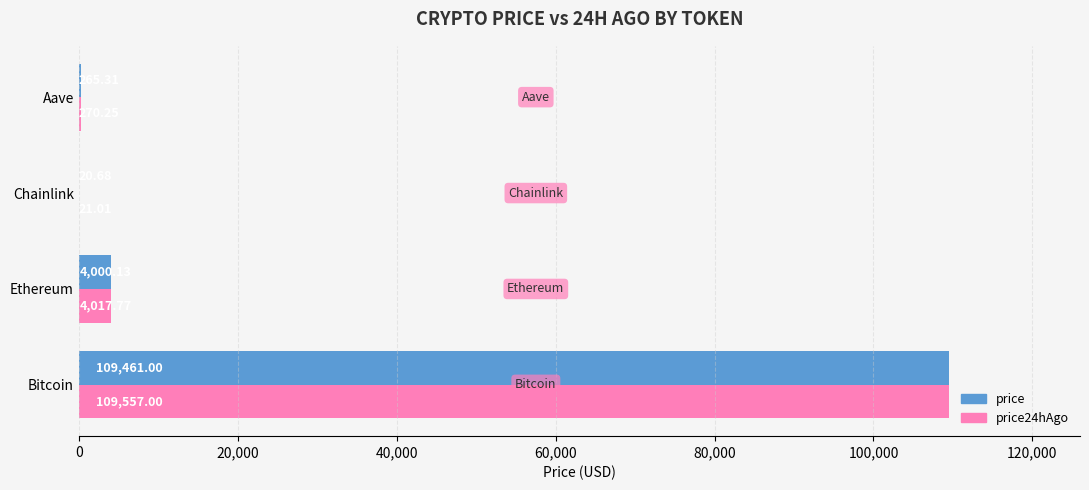

Between Bitcoin and Chainlink, which series saw the biggest shift?

price24hAgo